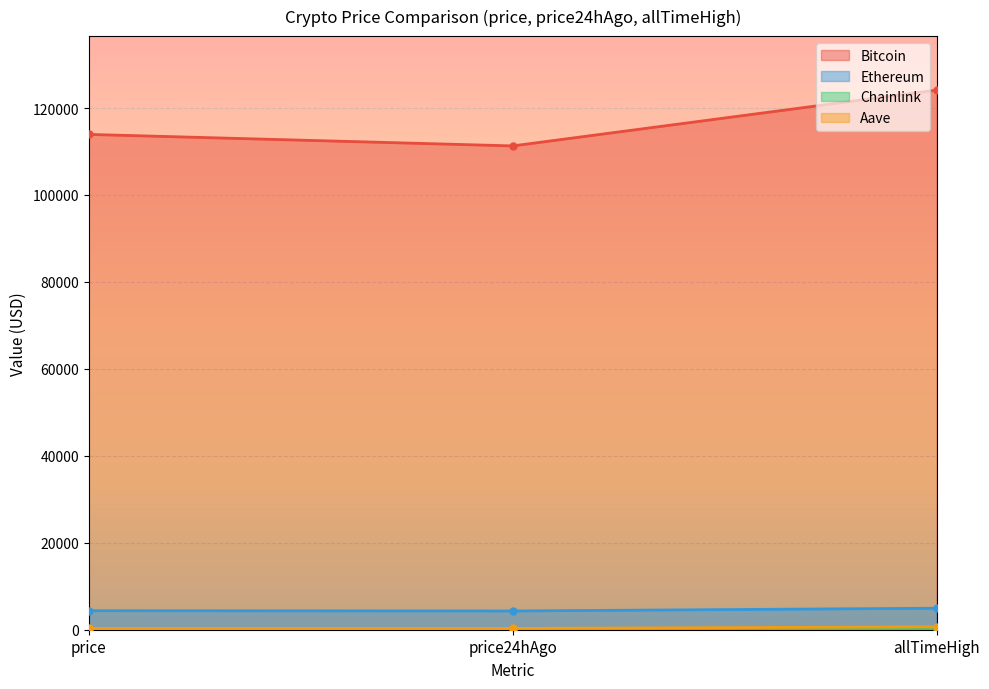

What is the difference between the highest and lowest values at allTimeHigh?

124075.3